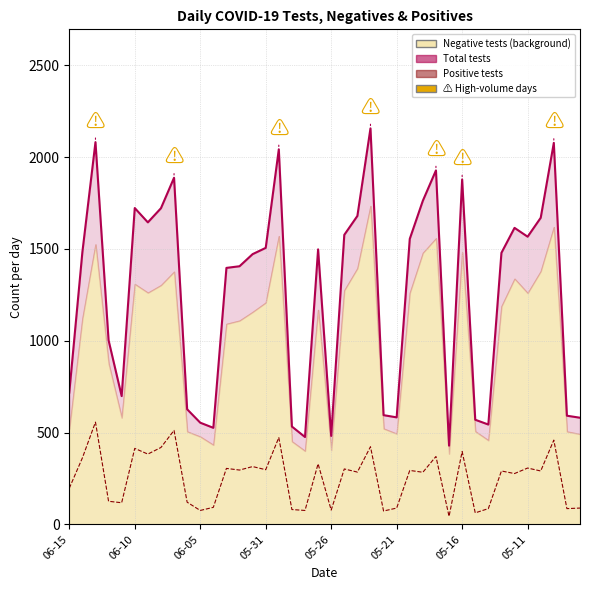

True or false: Positive tests and Total tests cross at least once.

False